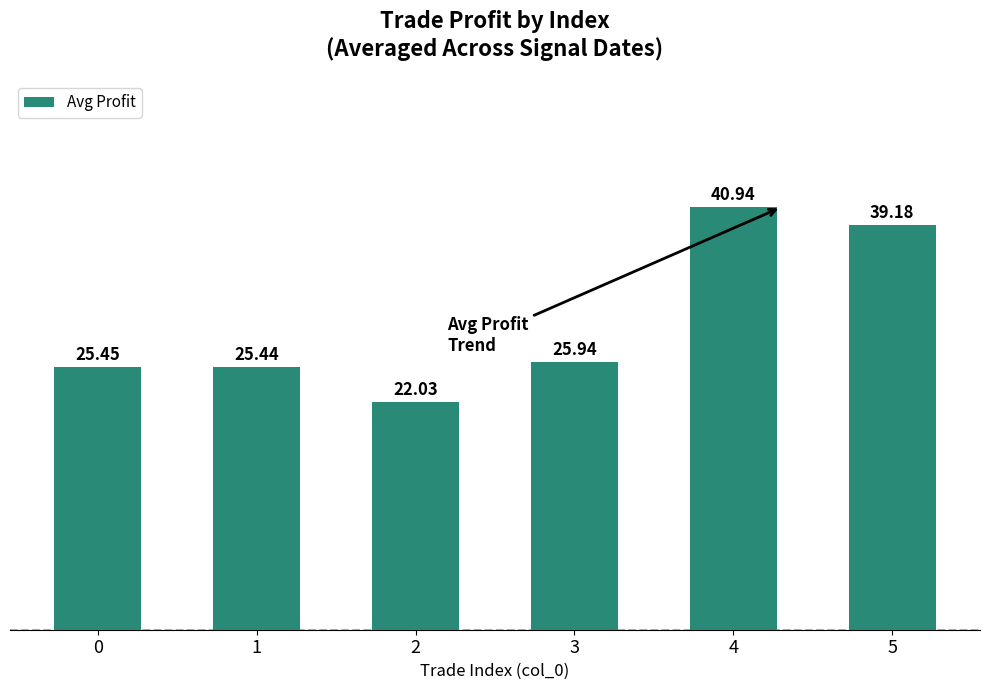

Approximately how many times larger is the value at 5 compared to 2?

1.8